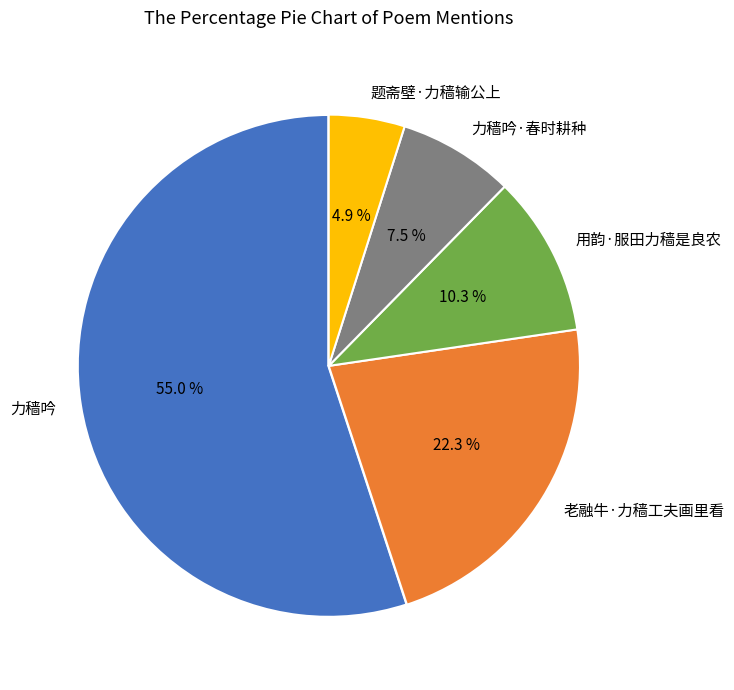

Count the number of slices in the pie.

5